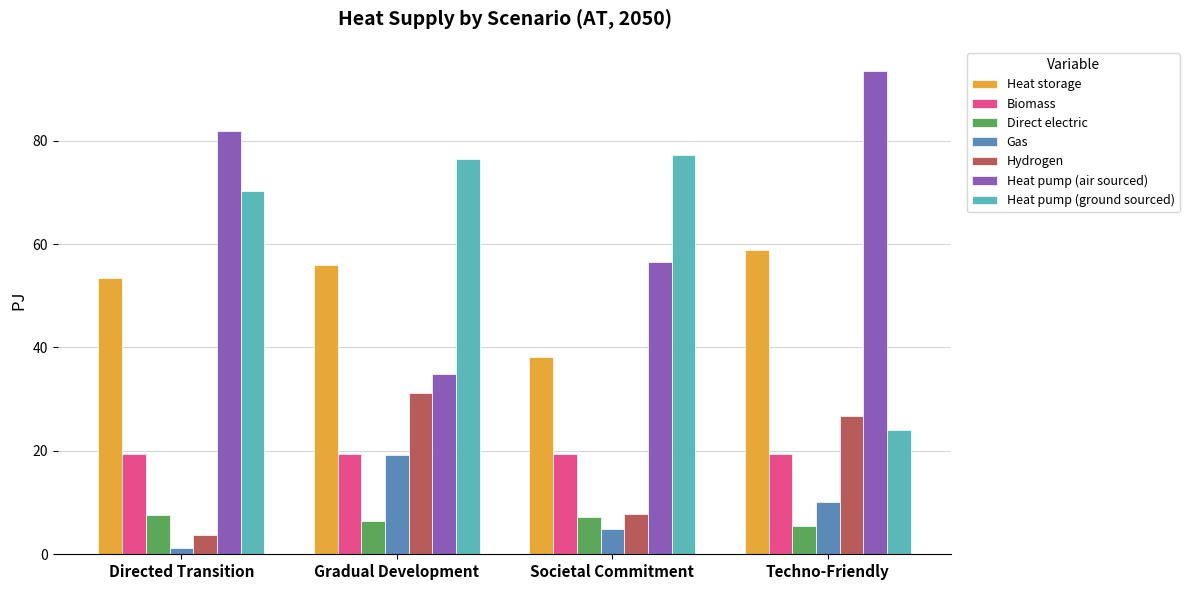

What is the difference between the highest and lowest values at Gradual Development?

69.9